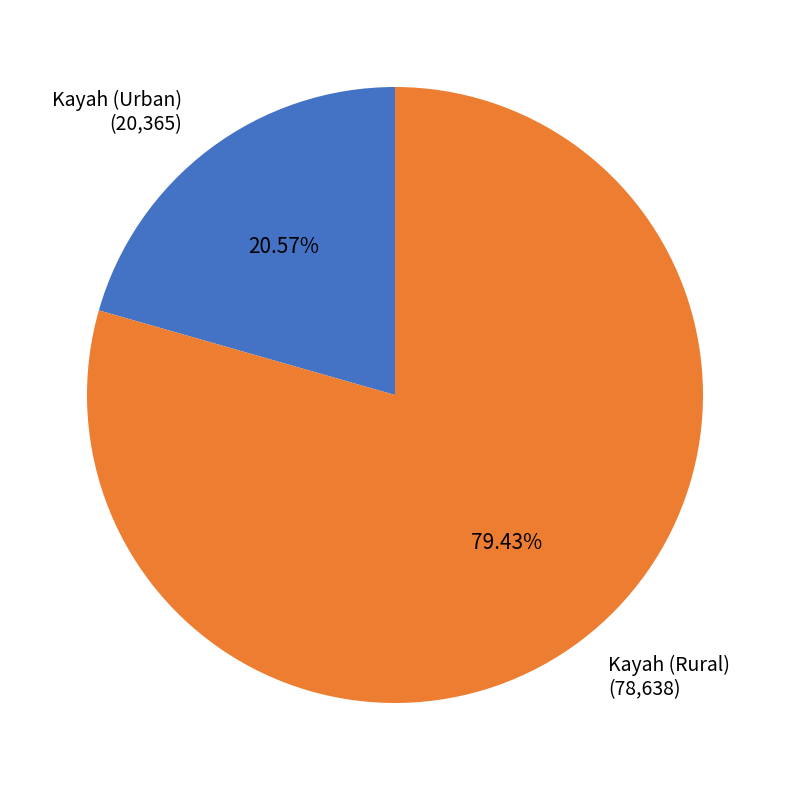

Which slice is the smallest?

Kayah (Urban)